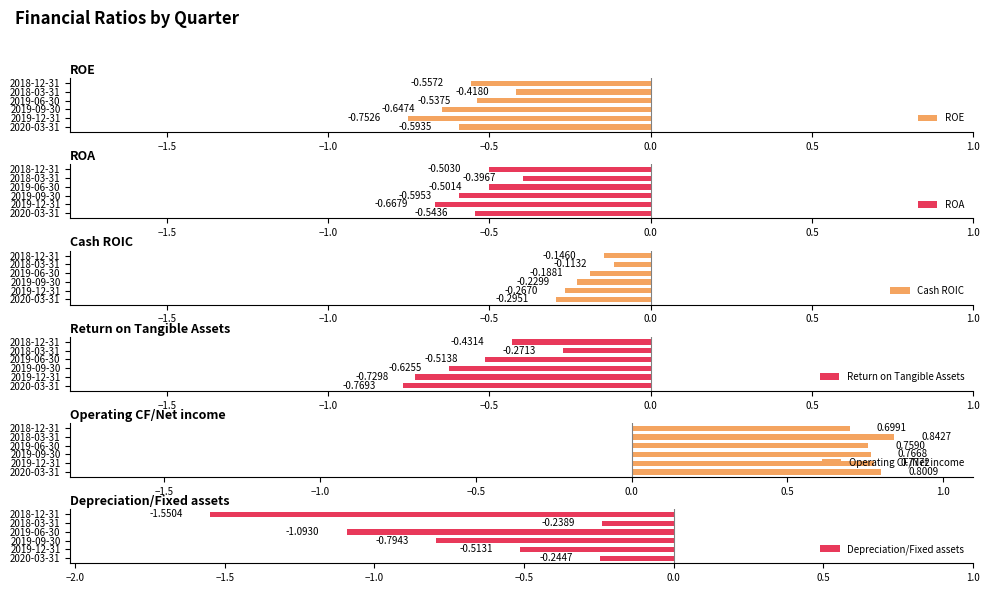

Which series has the largest total across all categories?

Operating CF/Net income